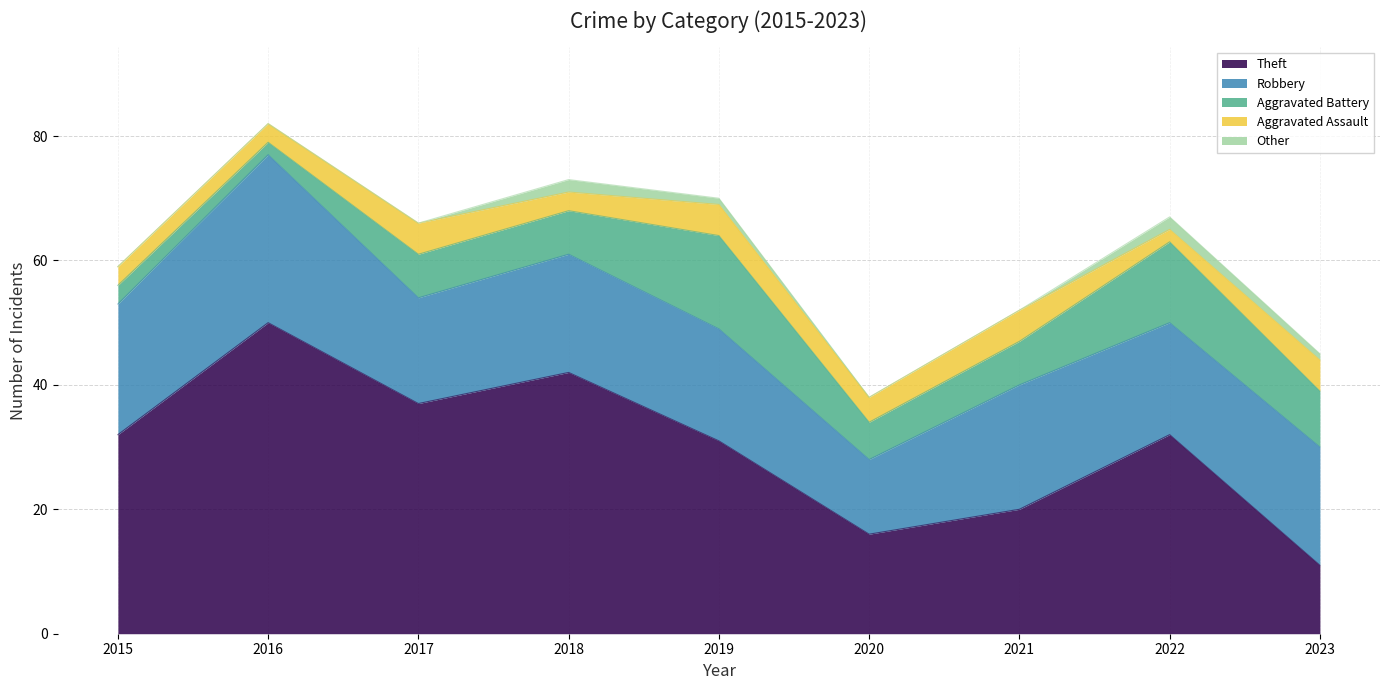

Reading left to right, transcribe all the data shown in this chart.

Theft: 32	50	37	42	31	16	20	32	11
Robbery: 21	27	17	19	18	12	20	18	19
Aggravated Battery: 3	2	7	7	15	6	7	13	9
Aggravated Assault: 3	3	5	3	5	4	5	2	5
Other: 0	0	0	2	1	0	0	2	1